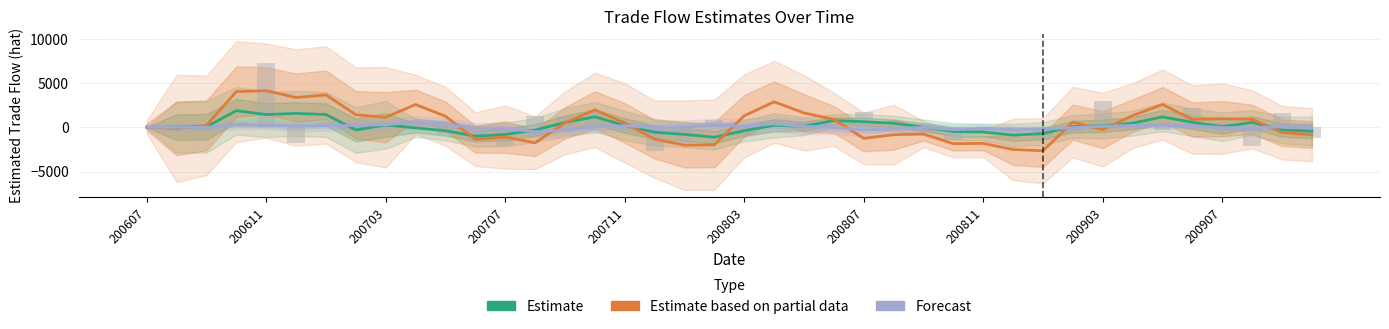

List the series in order of their peak value, lowest first.

Forecast, Estimate, Estimate based on partial data